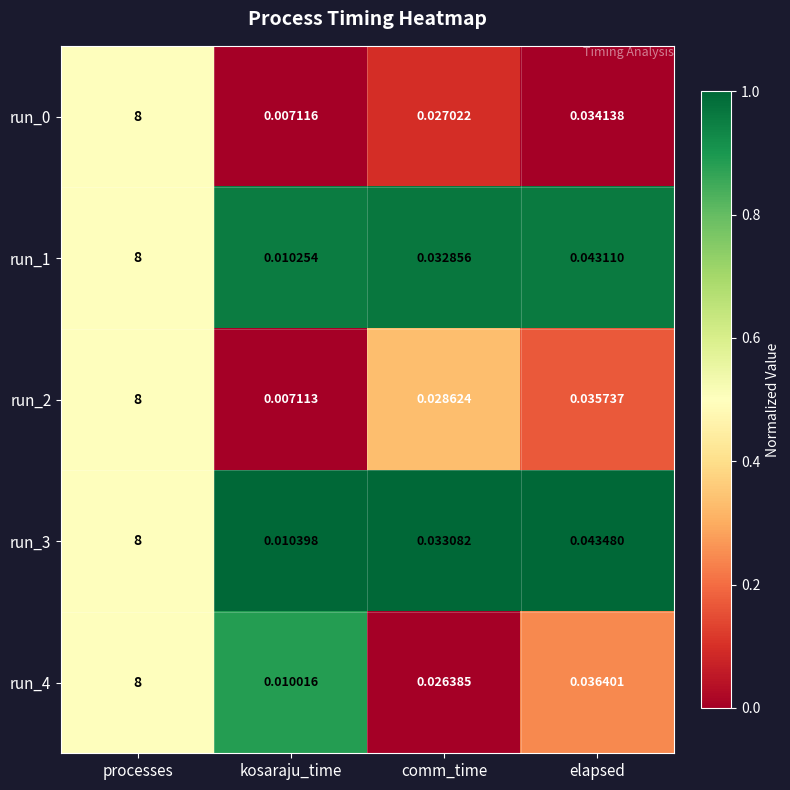

Is the value of run_3 at processes greater than the value of run_1 at comm_time?

Yes